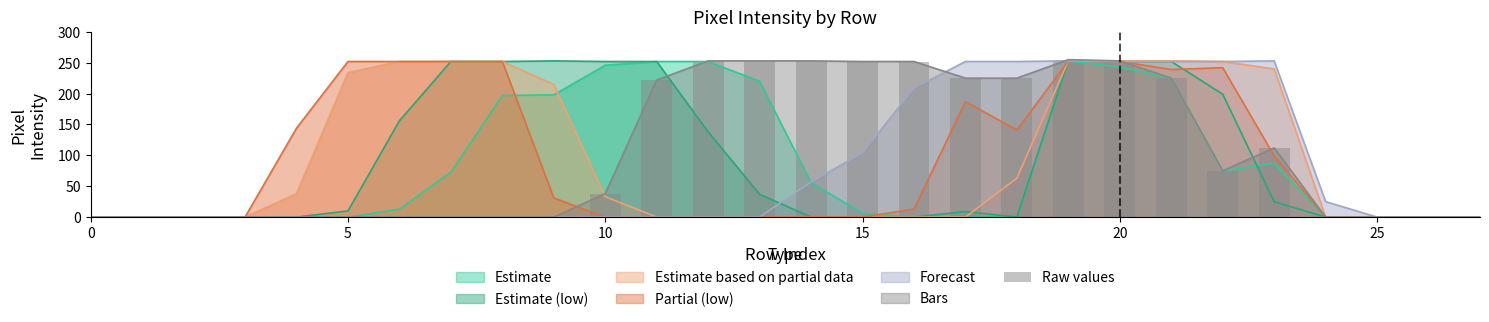

What is the highest value of the Forecast series?

253